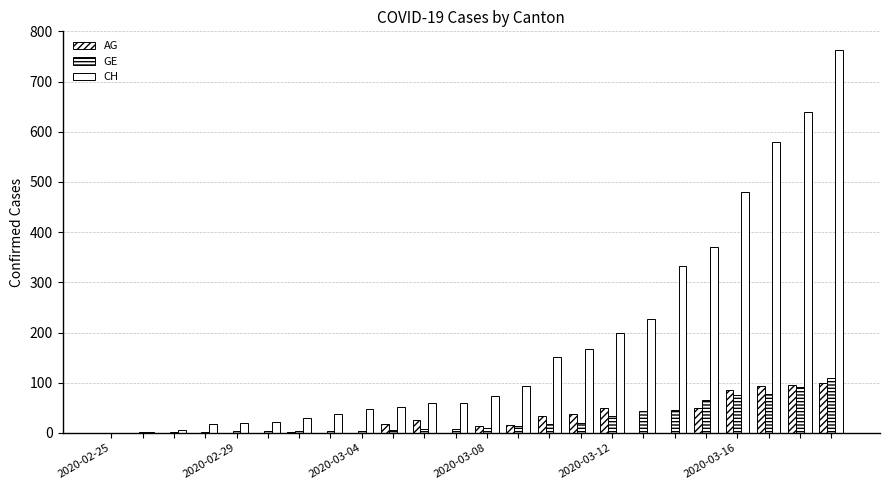

Are the bars grouped side by side (vs. stacked)?

Yes